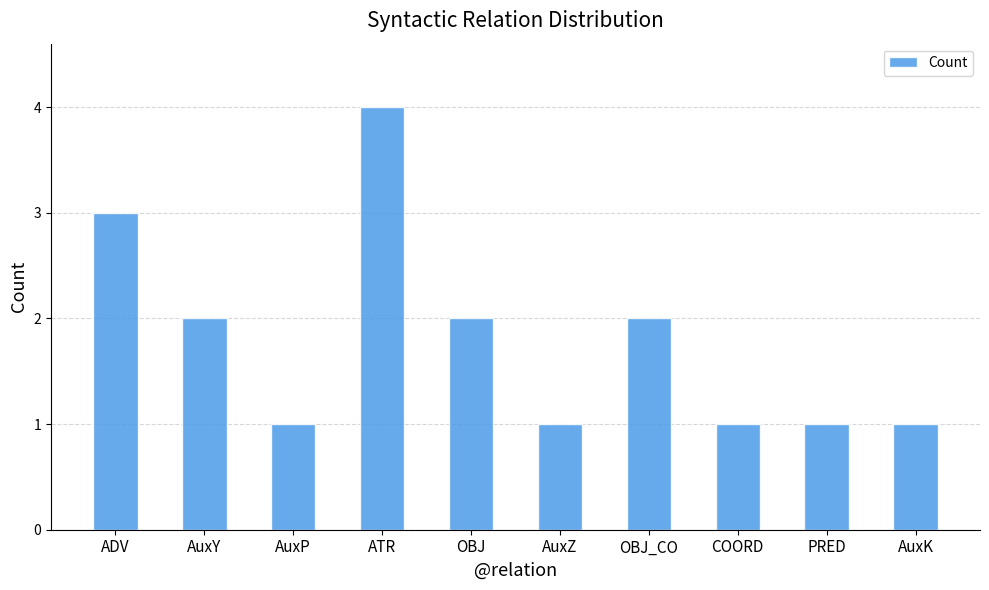

Is it true that the value at AuxK is 0?

False